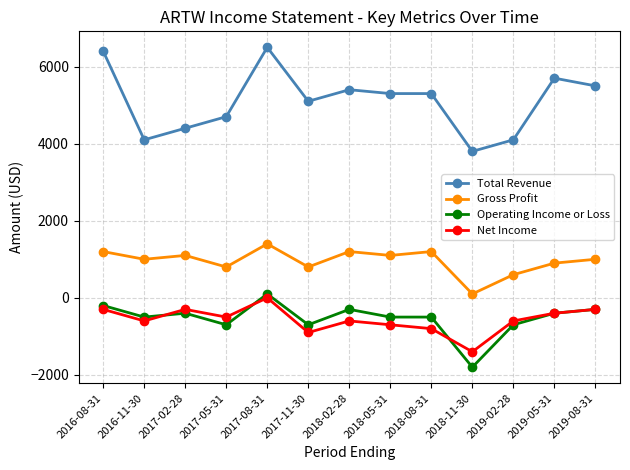

Is it true that Operating Income or Loss equals -200 at 2016-08-31?

True